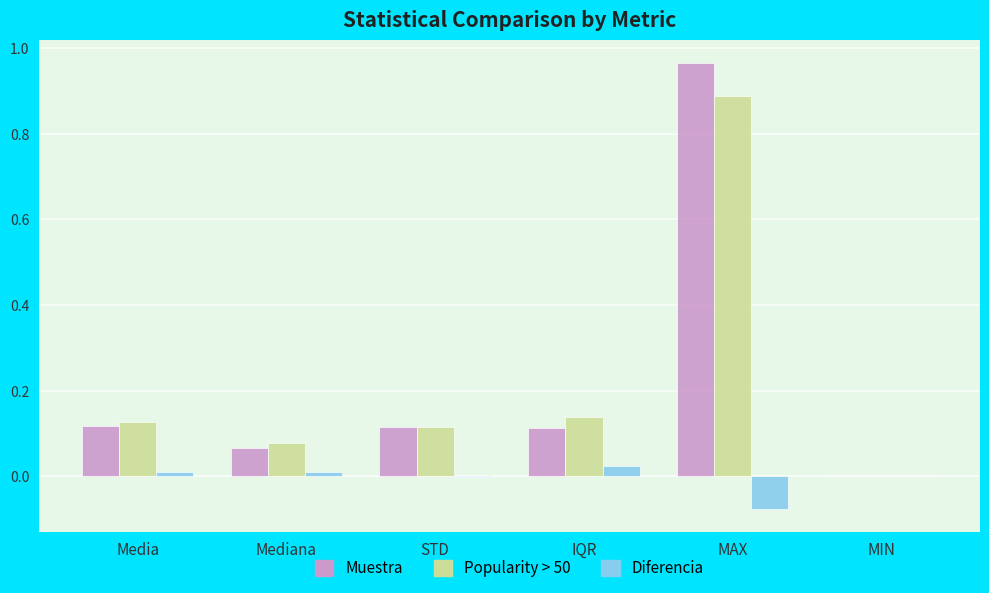

True or false: Muestra has a value of -0.3 at MIN.

False